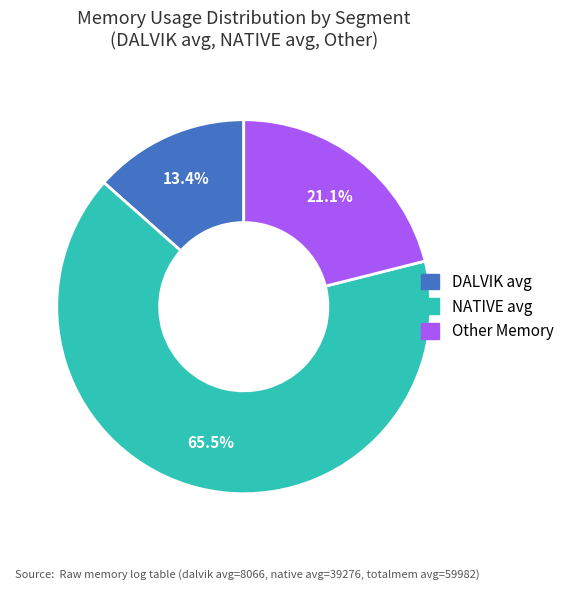

Does NATIVE avg represent more than half of the total?

Yes